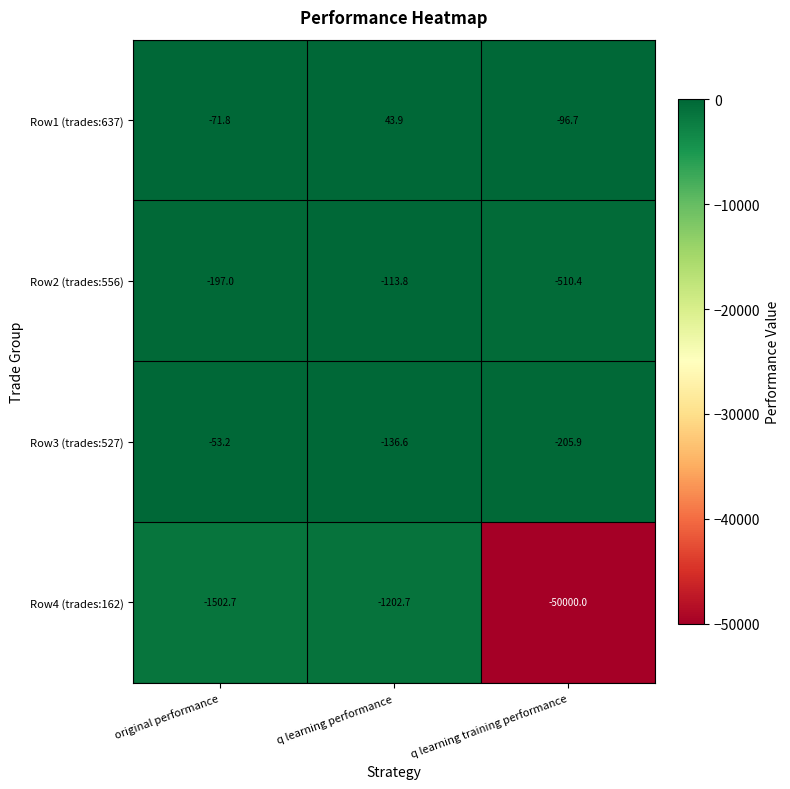

What is the difference between the highest and lowest values at q learning training performance?

49903.3